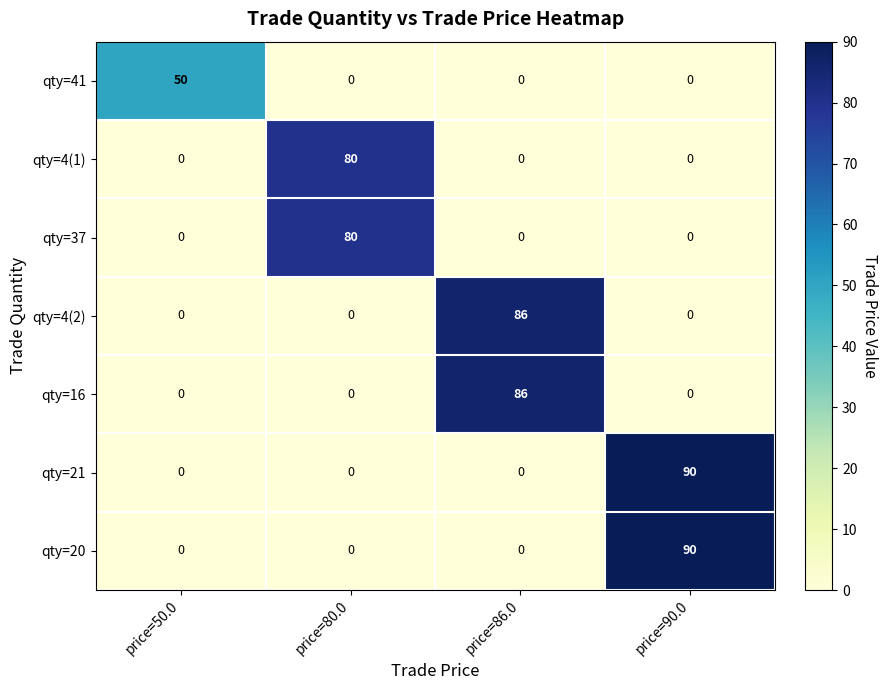

Count the number of categories in the chart.

4